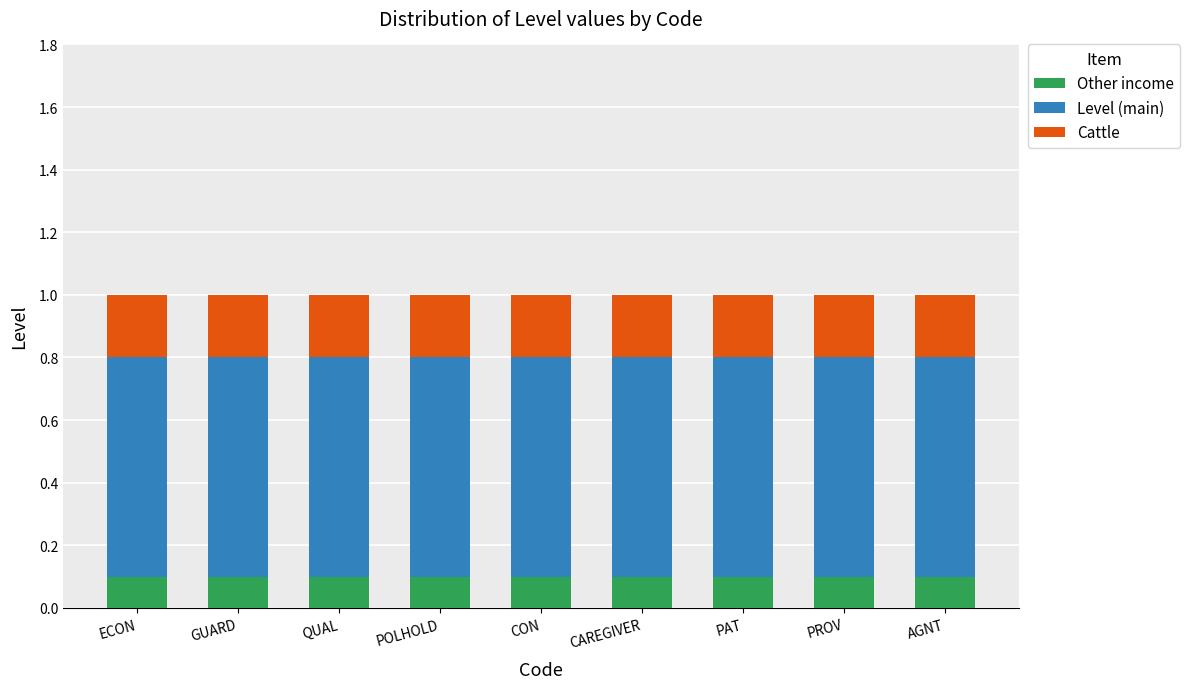

What is the total value across all series at PAT?

1.0